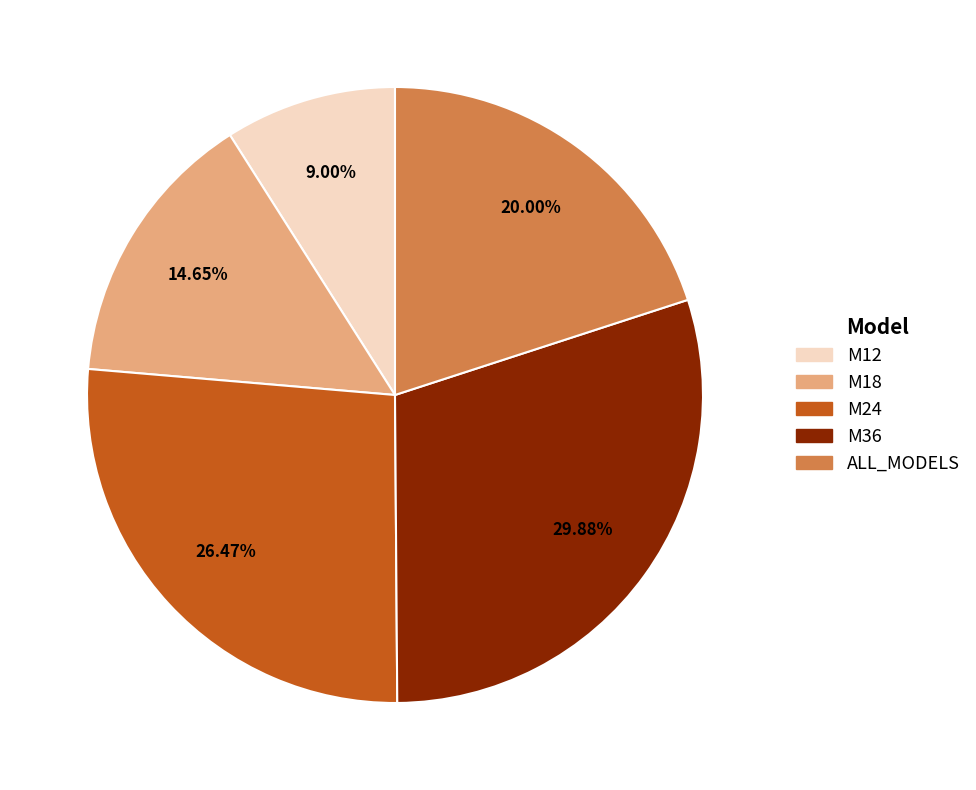

To the nearest percent, what is the difference between the M24 and M18 slice percentages?

12%